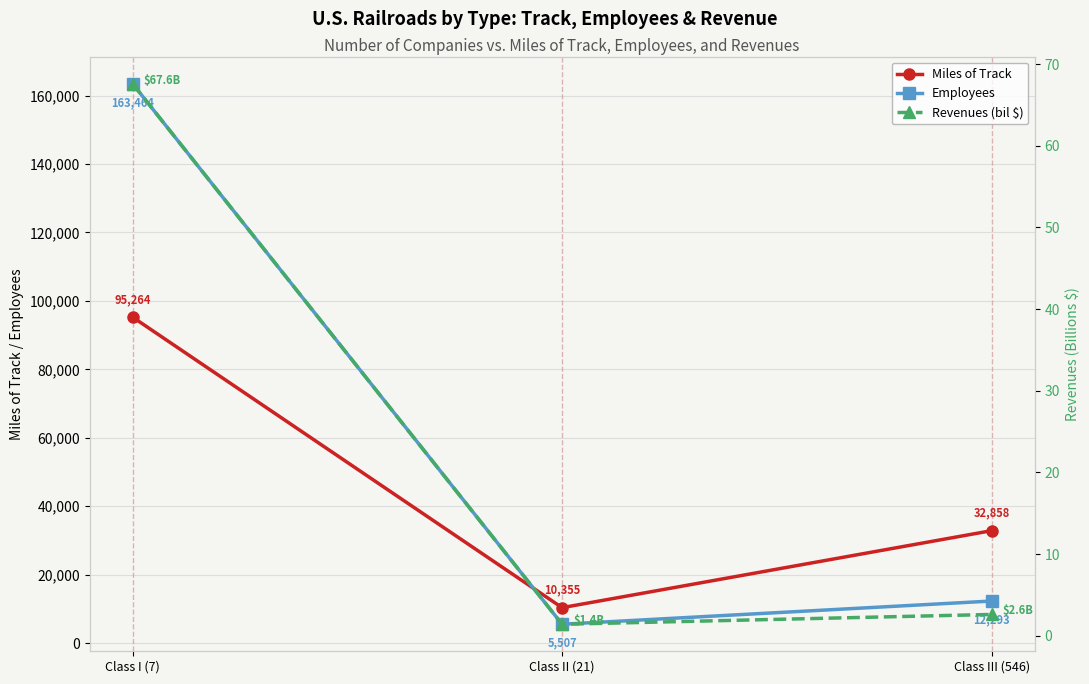

Count the Miles of Track values in the range 10355 to 95264.

3